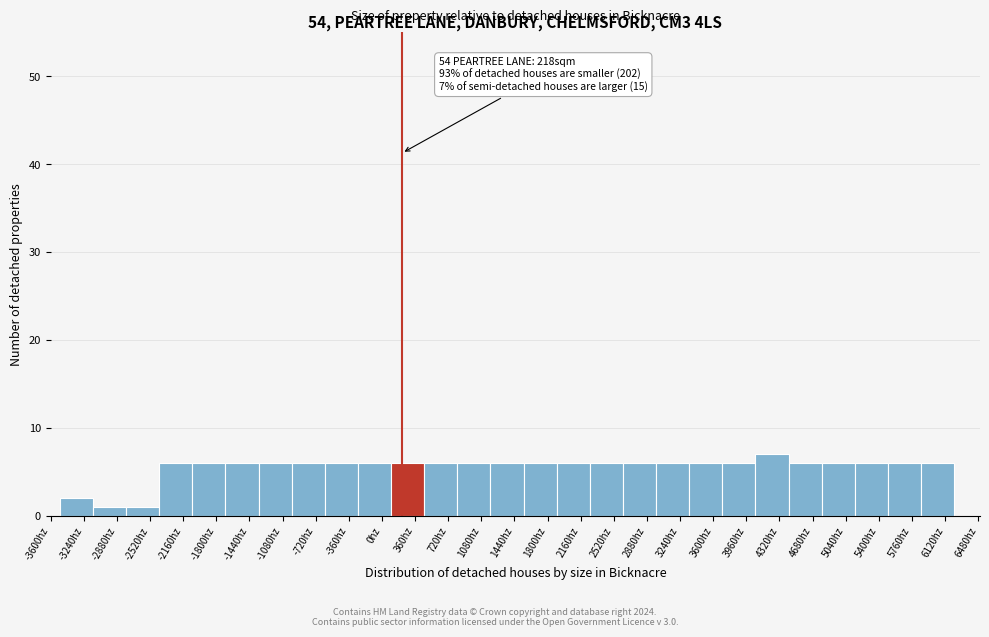

Over which range of the x-axis is the bar tallest?

4060 to 4420